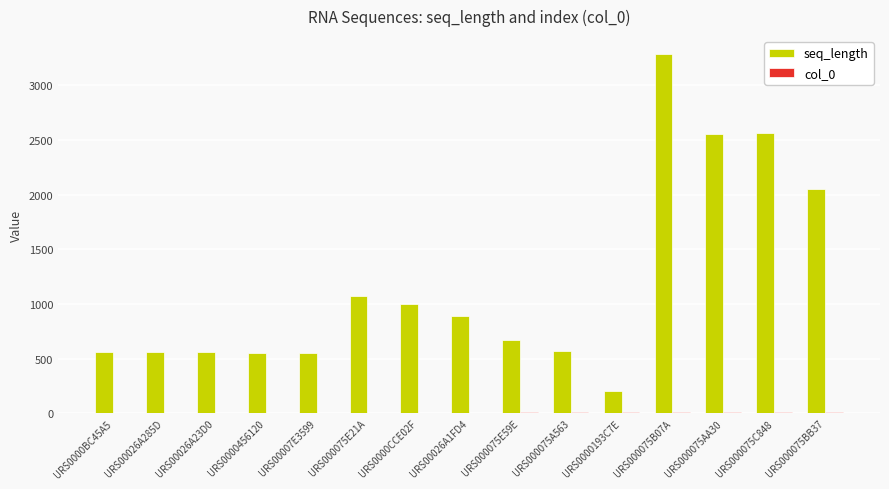

How many series are shown in this chart?

2